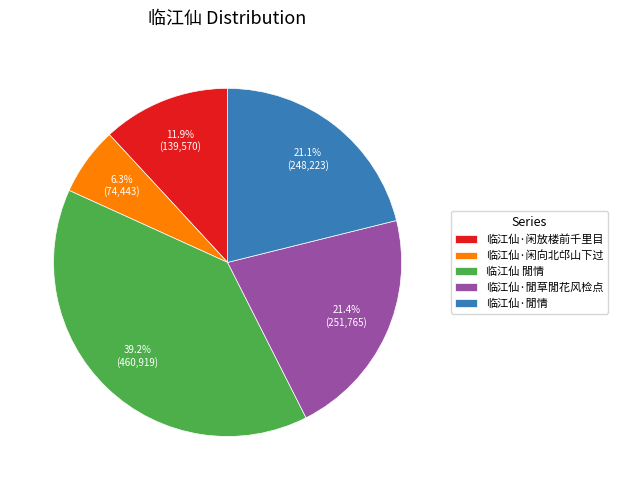

What is the smallest slice in the pie chart?

临江仙·闲向北邙山下过